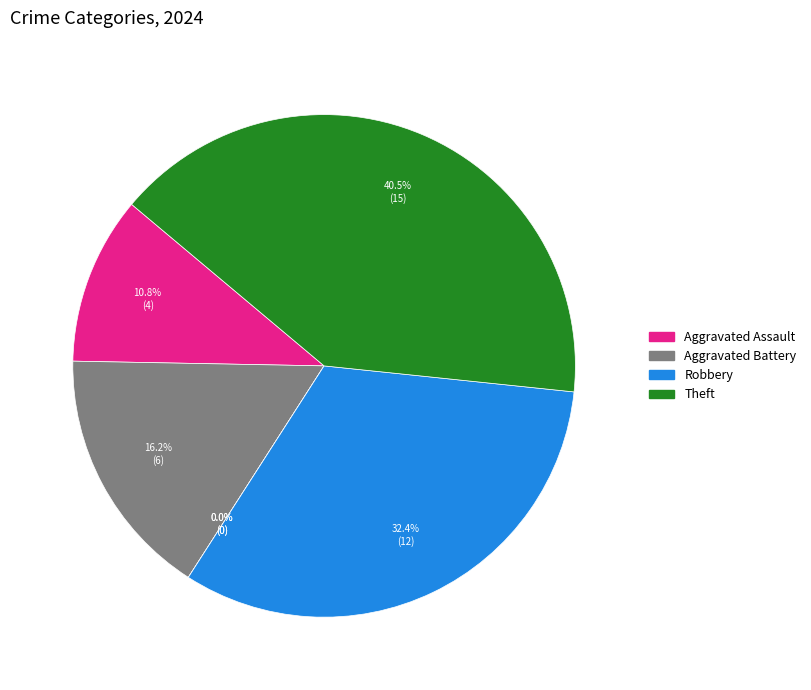

What percentage is the Aggravated Battery slice, to the nearest percent?

16%